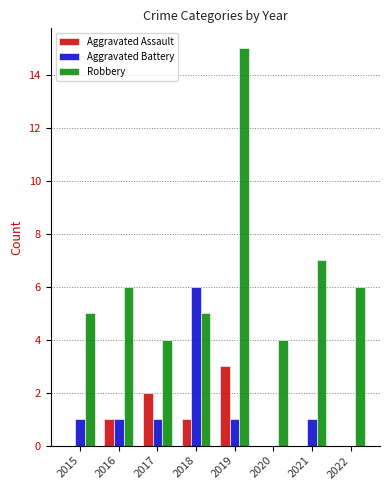

Is it true that Robbery equals 3 at 2020?

False